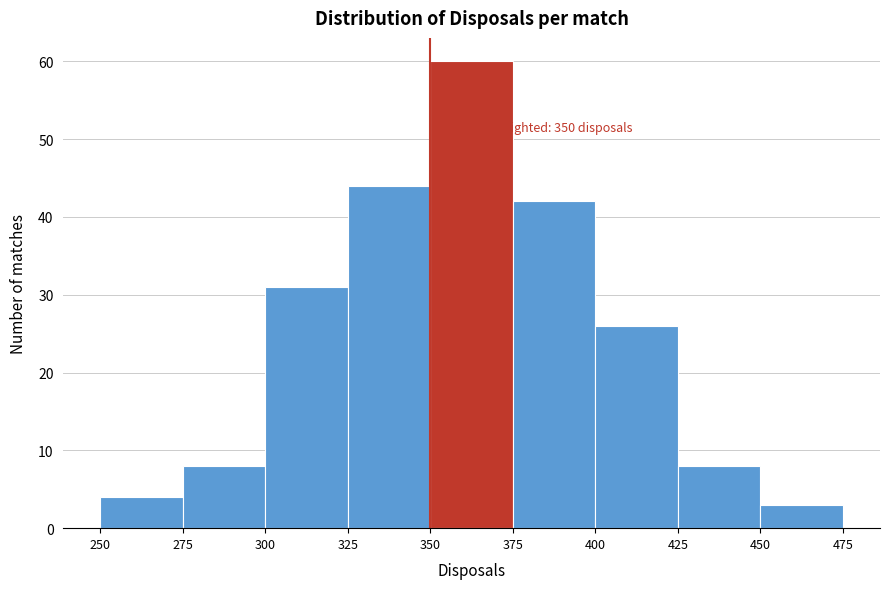

Over which range of the x-axis is the bar tallest?

350 to 375